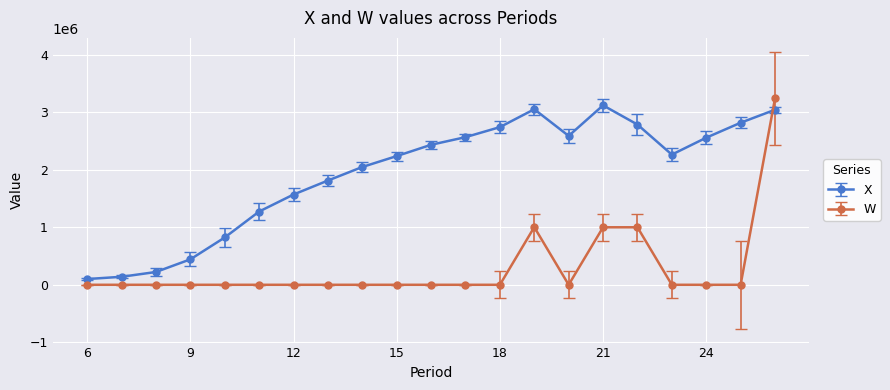

Count the number of categories in the chart.

21